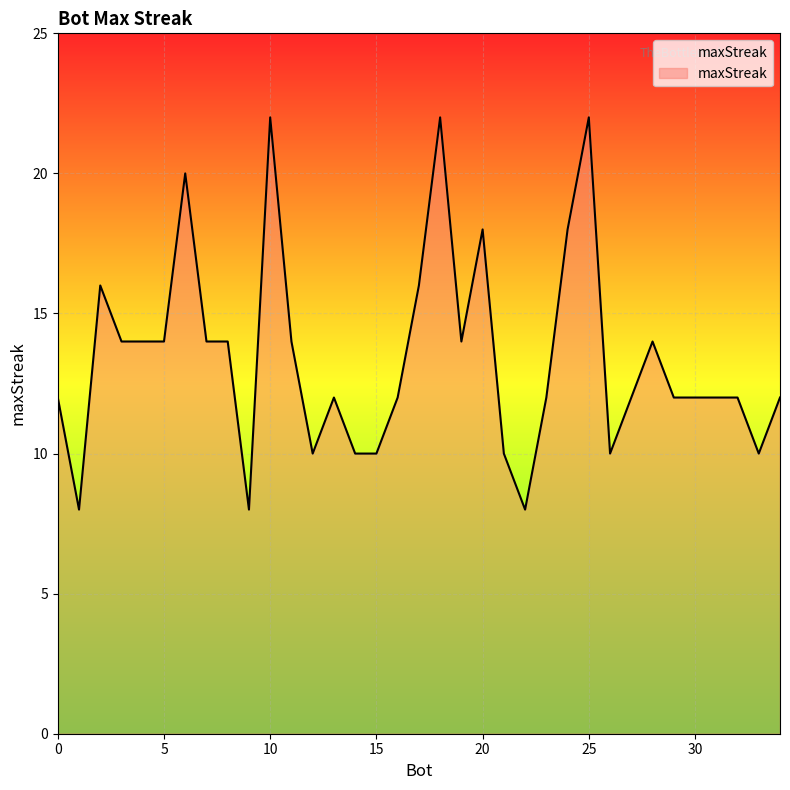

What is the greatest value displayed?

22